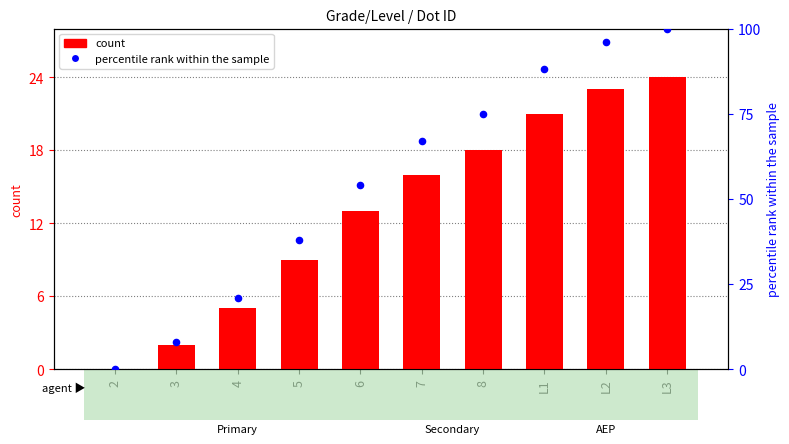

Which series reaches the maximum Y coordinate?

percentile rank within the sample